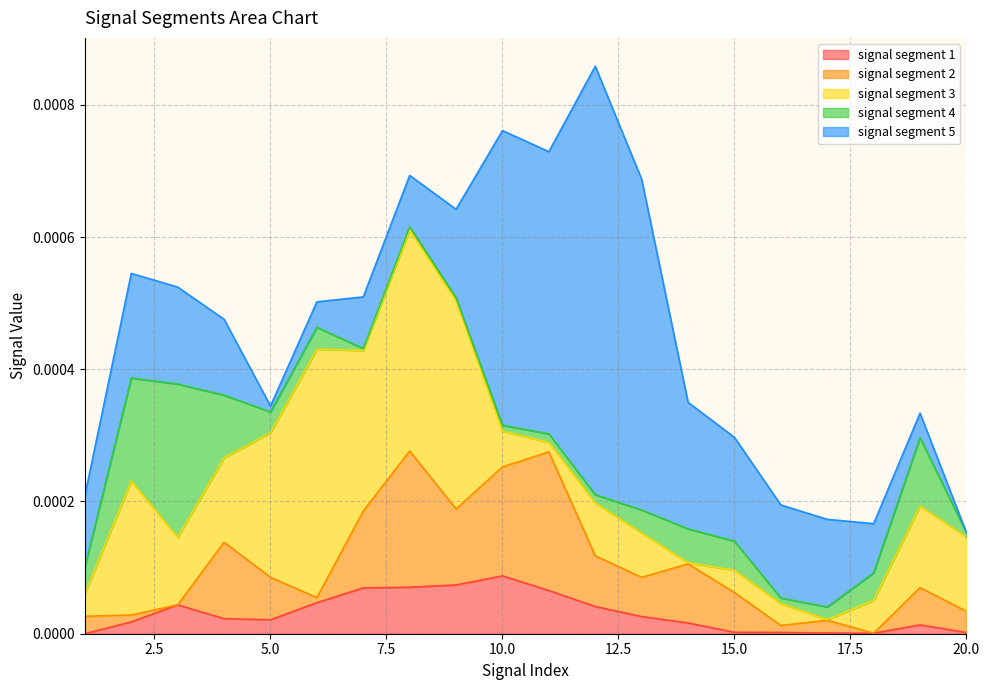

How many intersections are there between signal segment 4 and signal segment 3?

7